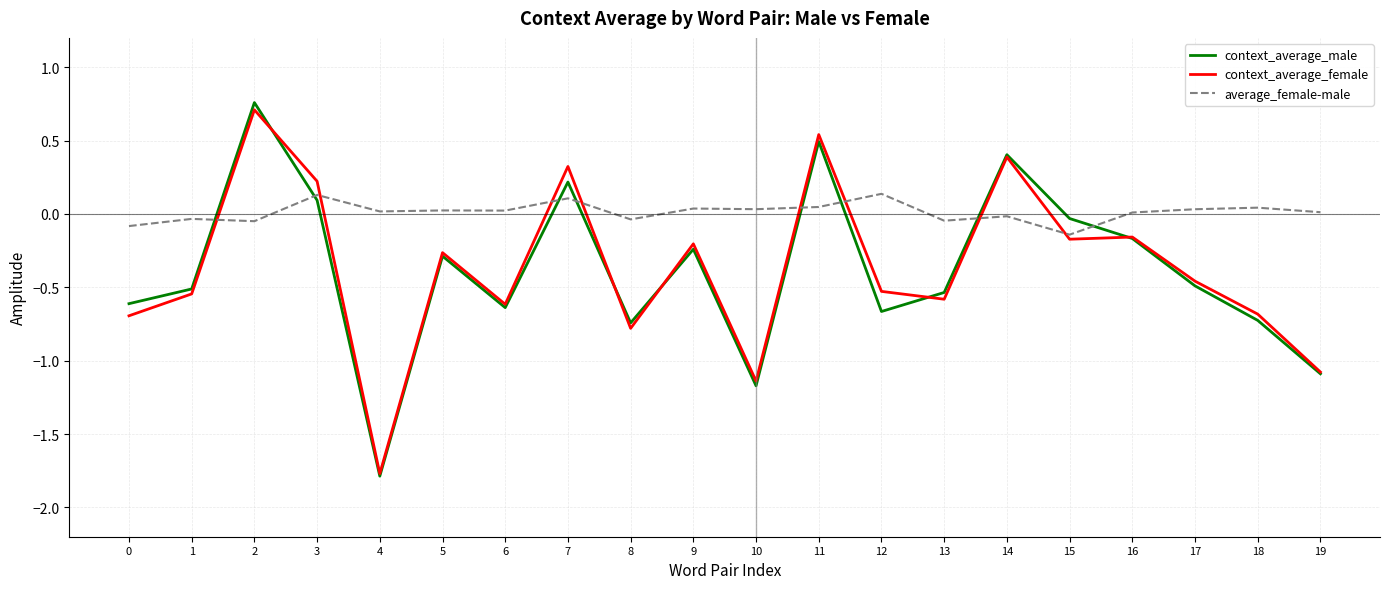

Between which two adjacent categories do average_female-male and context_average_female first intersect?

1 and 2